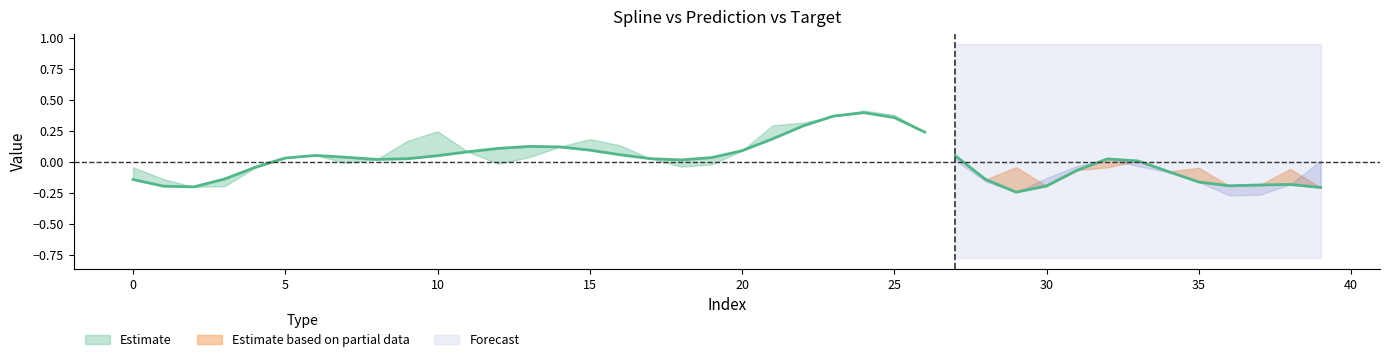

Reading right to left, extract all data points from this chart.

spline: -0.2	-0.2	-0.2	-0.2	-0.2	-0.1	0.0	0.0	-0.1	-0.2	-0.2	-0.1	0.1	0.2	0.4	0.4	0.4	0.3	0.2	0.1	0.0	0.0	0.0	0.1	0.1	0.1	0.1	0.1	0.1	0.1	0.0	0.0	0.0	0.1	0.0	-0.0	-0.1	-0.2	-0.2	-0.1
prediction: -0.2	-0.1	-0.2	-0.2	-0.0	-0.1	0.0	-0.0	-0.1	-0.2	-0.0	-0.1	0.1	-0.0	0.4	0.4	-0.0	0.3	0.2	-0.1	0.0	0.0	-0.0	0.1	0.1	-0.0	0.1	0.1	-0.0	0.1	0.0	-0.1	0.0	0.1	-0.1	-0.0	-0.1	-0.1	-0.2	-0.1
target: 0.0	-0.2	-0.3	-0.3	-0.2	-0.1	-0.0	0.0	-0.0	-0.1	-0.2	-0.2	0.0	0.2	0.4	0.4	0.4	0.3	0.3	0.1	-0.0	-0.0	0.0	0.1	0.2	0.1	0.0	-0.0	0.1	0.2	0.2	0.0	-0.0	0.1	0.0	-0.0	-0.2	-0.2	-0.1	-0.0